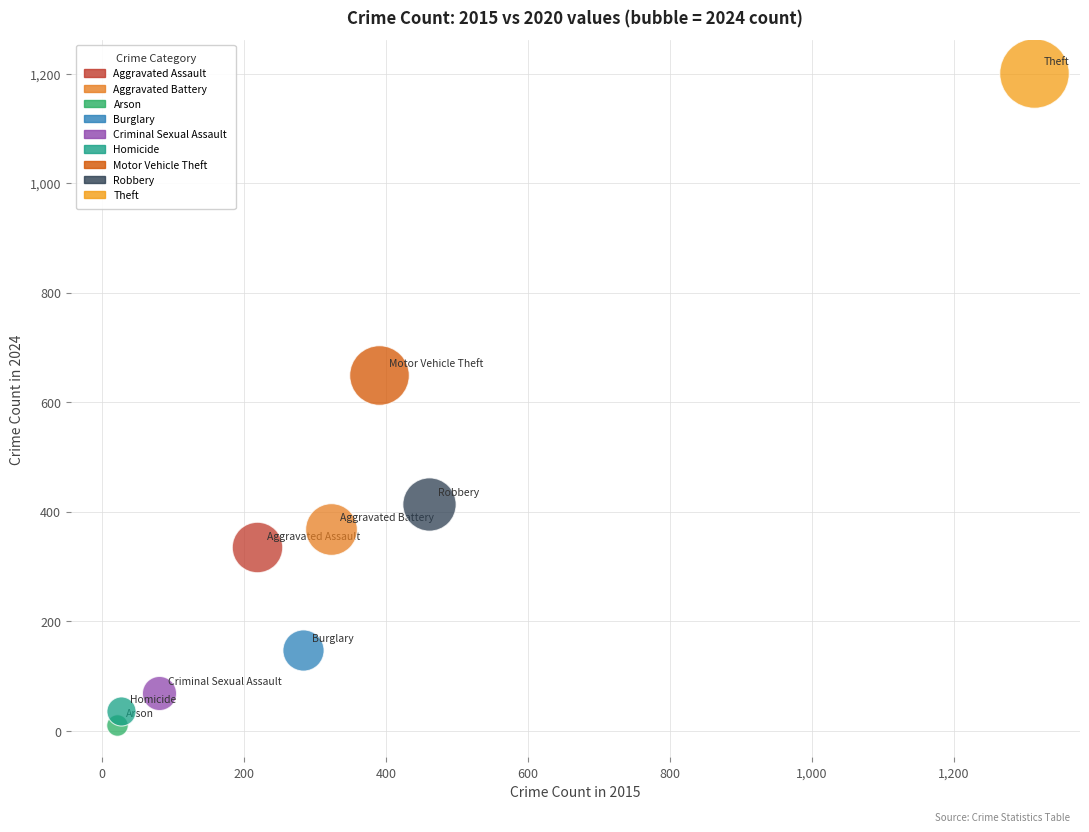

Which series contains the lowest Y value?

Arson